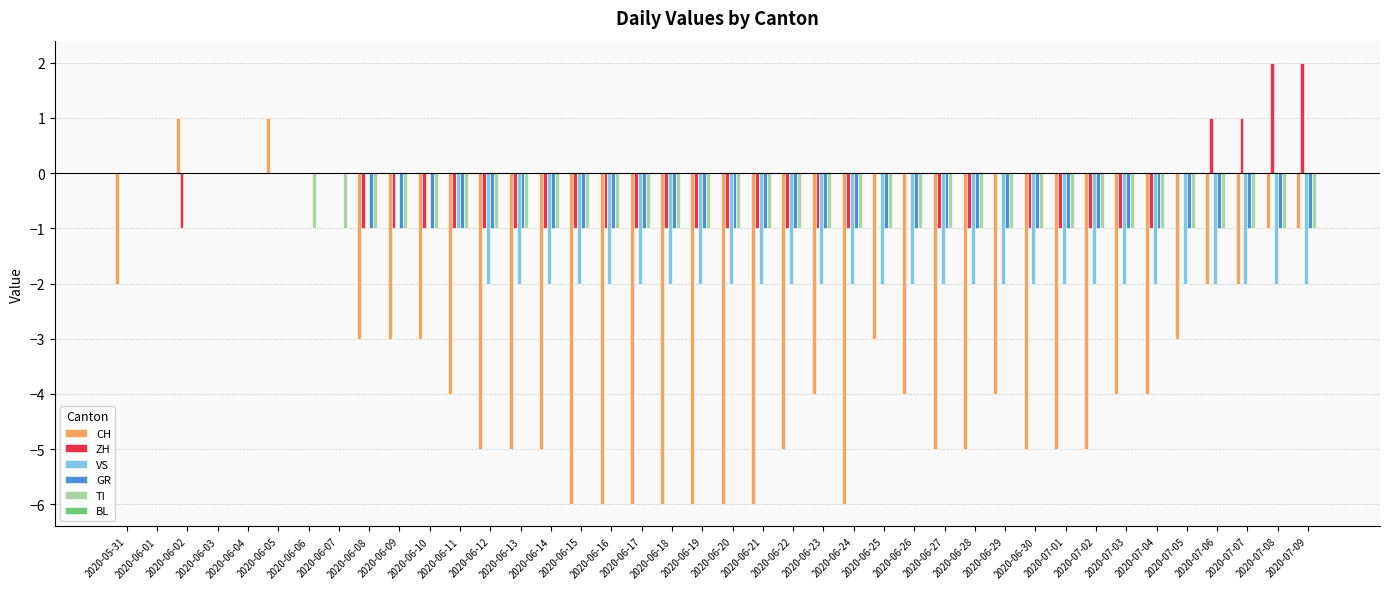

Is it true that CH equals -1 at 2020-06-27?

False